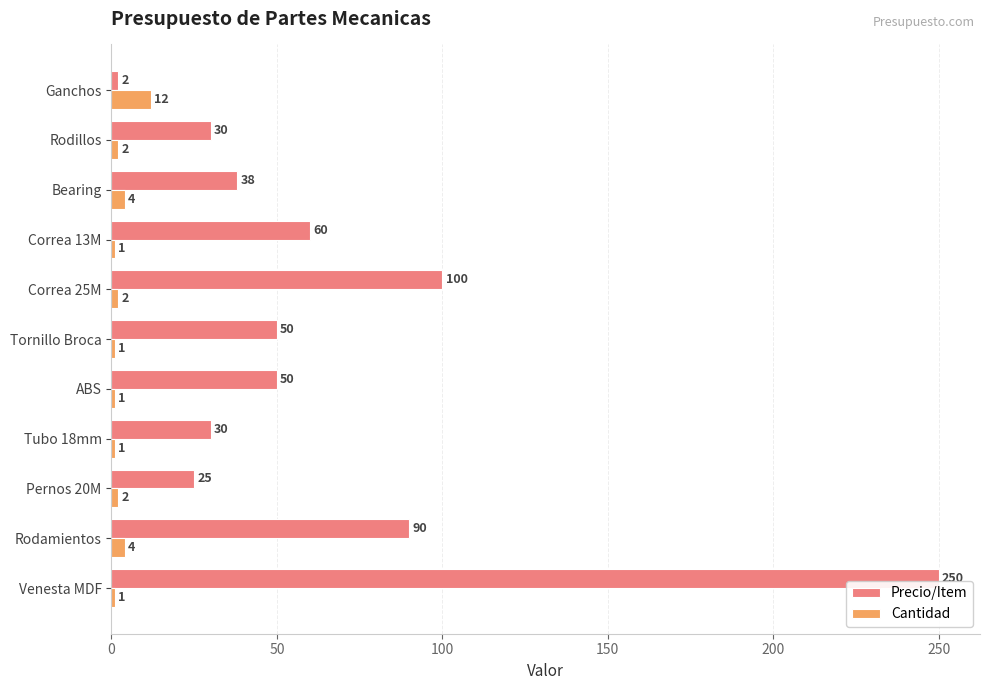

Where is Precio/Item nearest to the value 126?

Correa 25M